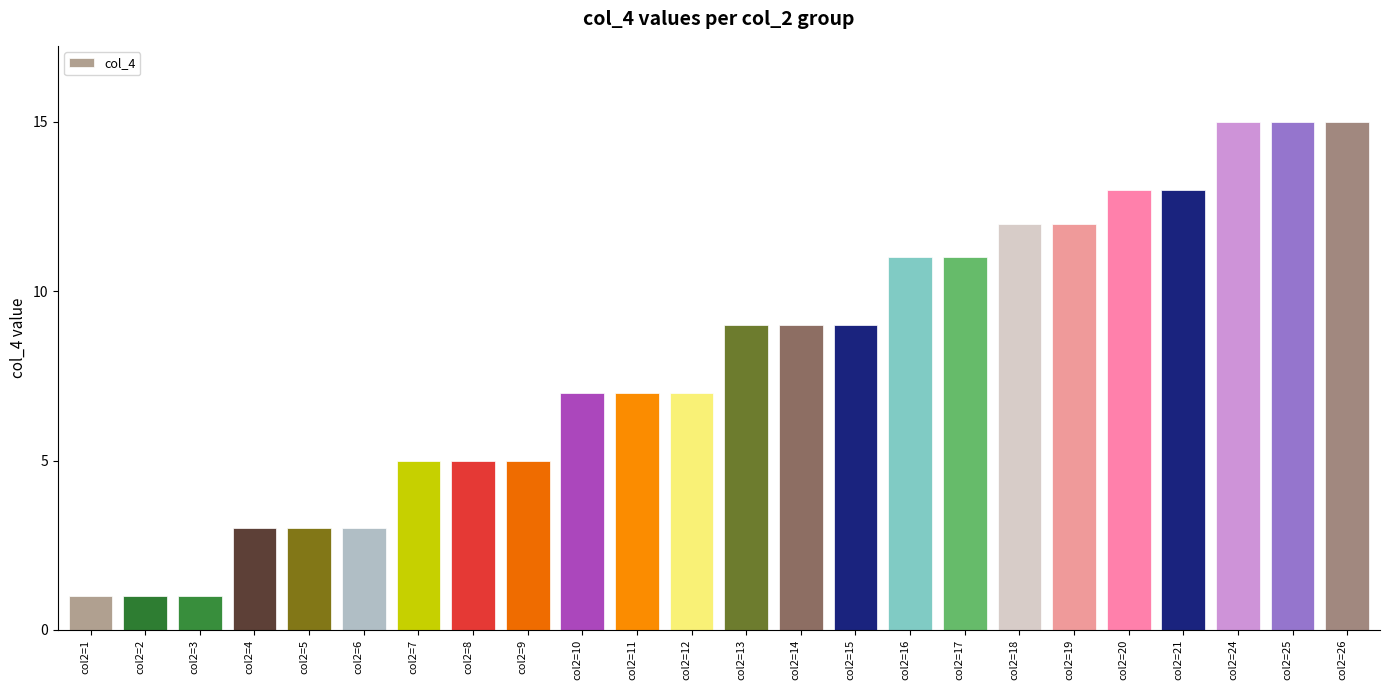

What is the difference between the values at col2=15 and col2=16?

2